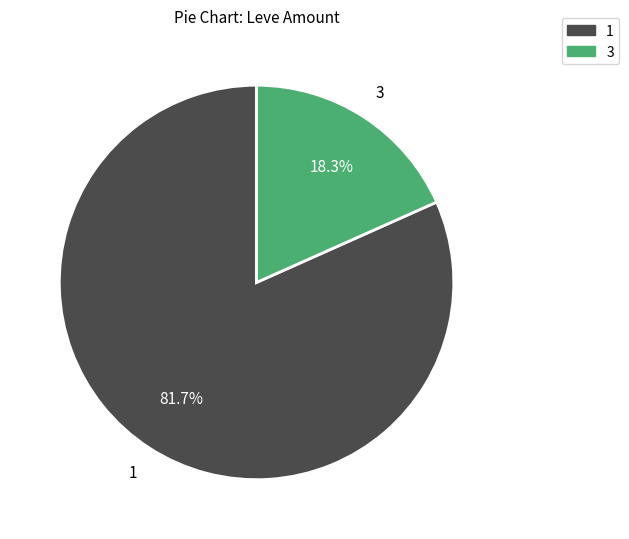

Does any single category account for the majority?

Yes